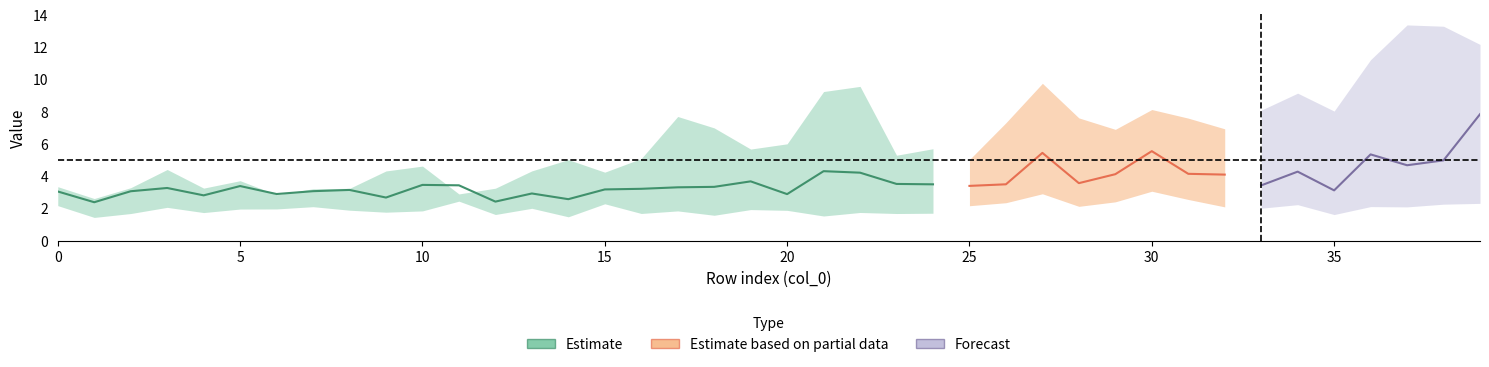

Reading left to right, transcribe all the data shown in this chart.

col_15: 3.3	2.6	3.3	4.4	3.3	3.7	2.8	3.2	3.2	4.3	4.6	2.9	3.3	4.3	5.0	4.2	5.1	7.7	7.0	5.7	6.0	9.3	9.6	5.3	5.7	5.0	7.3	9.8	7.6	6.9	8.1	7.6	6.9	8.1	9.1	8.0	11.2	13.4	13.3	12.2
col_17: 3.0	2.4	3.1	3.3	2.8	3.4	2.9	3.1	3.1	2.7	3.5	3.4	2.4	2.9	2.6	3.2	3.2	3.3	3.3	3.7	2.9	4.3	4.2	3.5	3.5	3.4	3.5	5.4	3.6	4.1	5.6	4.1	4.1	3.4	4.3	3.1	5.3	4.7	5.0	7.8
col_16: 3.4	2.7	4.1	3.4	3.3	3.4	3.0	3.1	3.2	3.3	3.8	3.3	1.6	4.2	3.9	3.6	4.3	4.2	3.8	5.0	4.3	8.6	8.0	4.4	4.8	4.2	5.0	7.7	4.6	7.6	8.4	6.6	5.8	7.0	8.0	5.2	9.0	9.5	9.5	11.2
col_18: 2.2	1.4	1.7	2.1	1.7	2.0	2.0	2.1	1.9	1.8	1.8	2.4	1.6	2.0	1.5	2.3	1.7	1.8	1.6	1.9	1.9	1.5	1.7	1.7	1.7	2.2	2.4	2.9	2.1	2.4	3.1	2.6	2.1	2.0	2.2	1.6	2.1	2.1	2.3	2.3
col_14: 2.8	3.1	3.6	3.1	3.2	2.9	2.6	3.0	3.1	3.2	3.6	2.7	3.1	3.5	4.2	3.6	4.1	5.0	4.5	5.1	6.0	7.6	9.3	5.9	4.6	5.2	7.1	7.2	7.9	10.4	7.2	7.9	7.7	8.7	10.0	8.5	9.7	12.0	13.1	10.6
col_12: 1.9	1.9	1.9	1.6	2.6	1.9	2.1	2.1	2.0	1.8	1.5	1.8	1.9	2.0	1.8	2.4	2.0	2.9	2.8	2.6	2.1	2.3	3.1	2.5	2.1	2.1	2.1	3.1	2.7	2.4	3.0	2.4	2.2	2.2	2.3	2.5	2.9	3.4	4.4	3.9